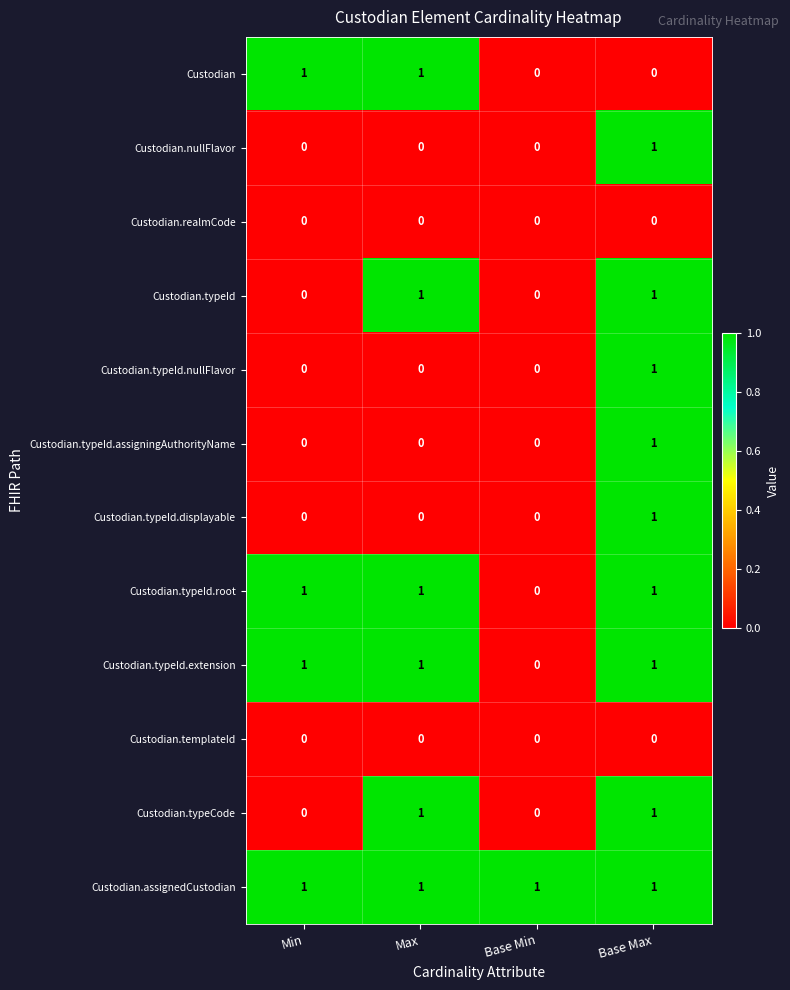

The Custodian.typeId.assigningAuthorityName series shows -1 at Max. True or false?

False